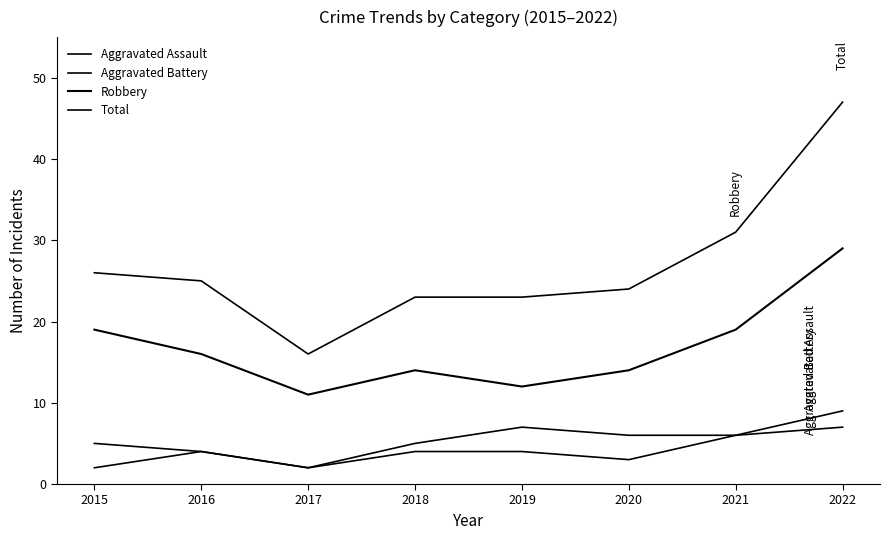

What is the difference between the maximum and second lowest values in the Aggravated Assault series?

5